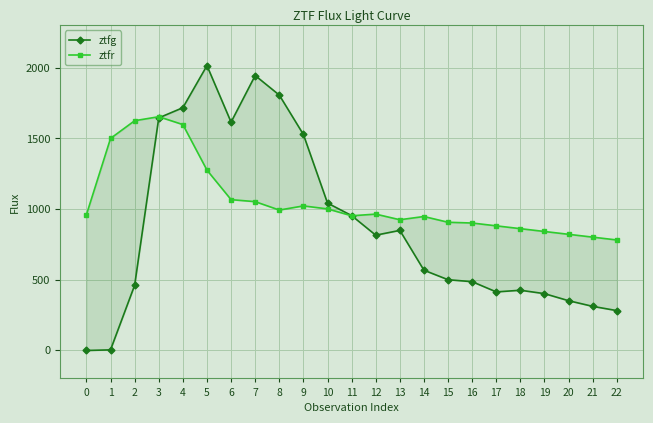

What is the average value of the ztfg series?

874.1